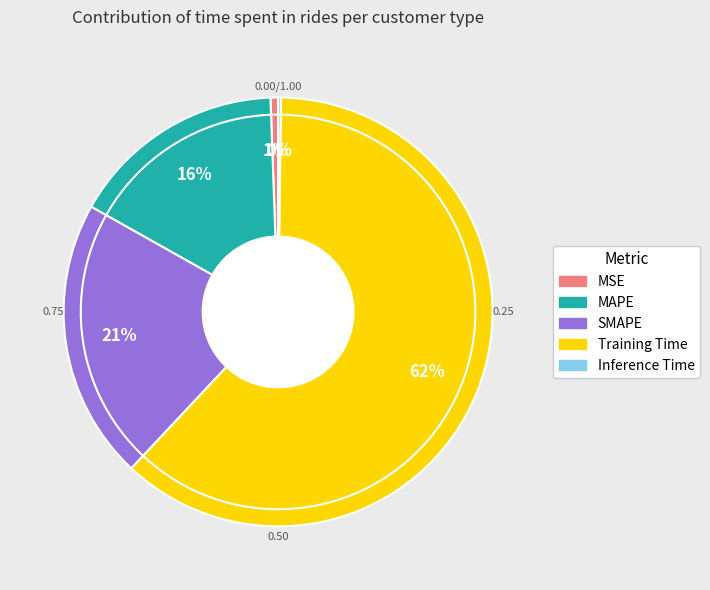

To the nearest percent, what is the difference between the largest and smallest slice percentages?

62%